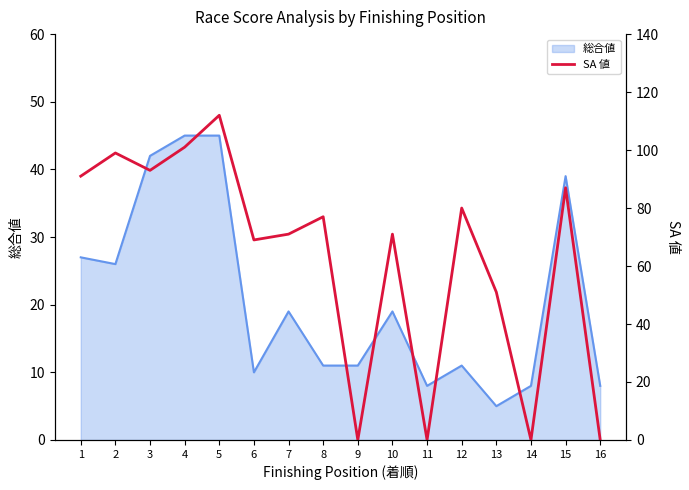

List the labels in order of value, smallest first.

9, 11, 14, 16, 13, 6, 7, 10, 8, 12, 15, 1, 3, 2, 4, 5